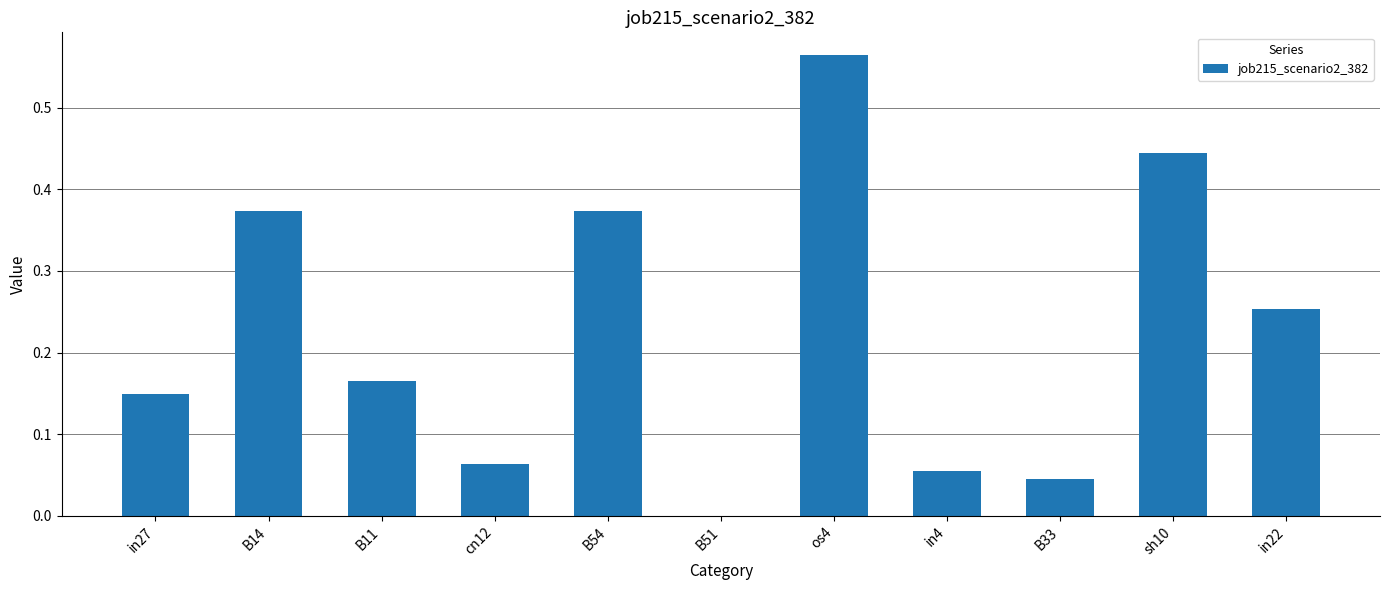

The value at B33 is 0.0. True or false?

True